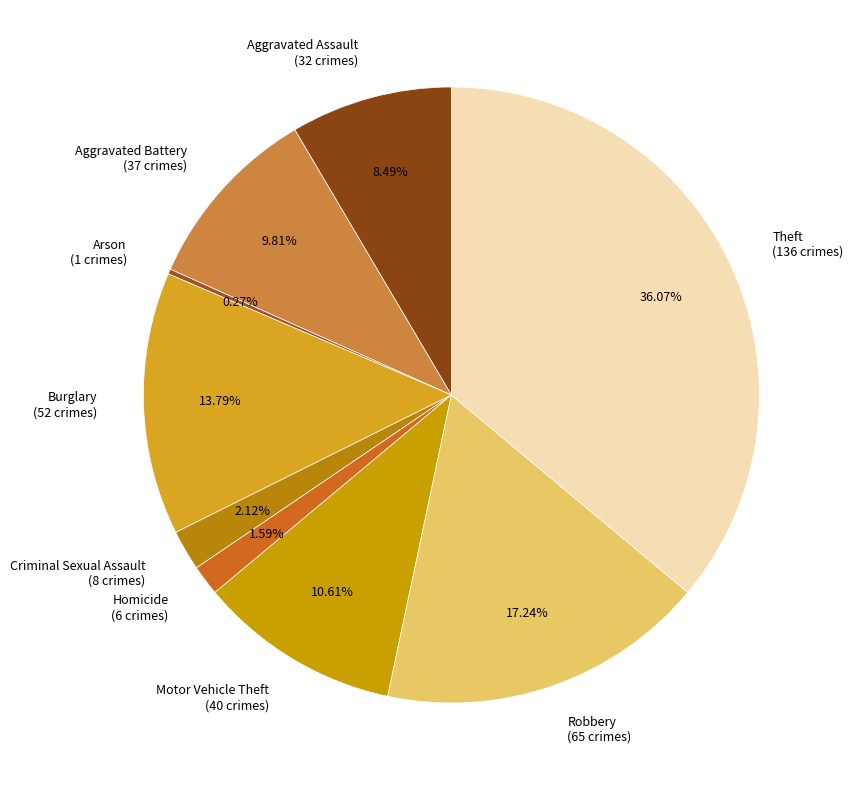

To the nearest percent, what is the difference between the Aggravated Battery and Burglary slice percentages?

4%